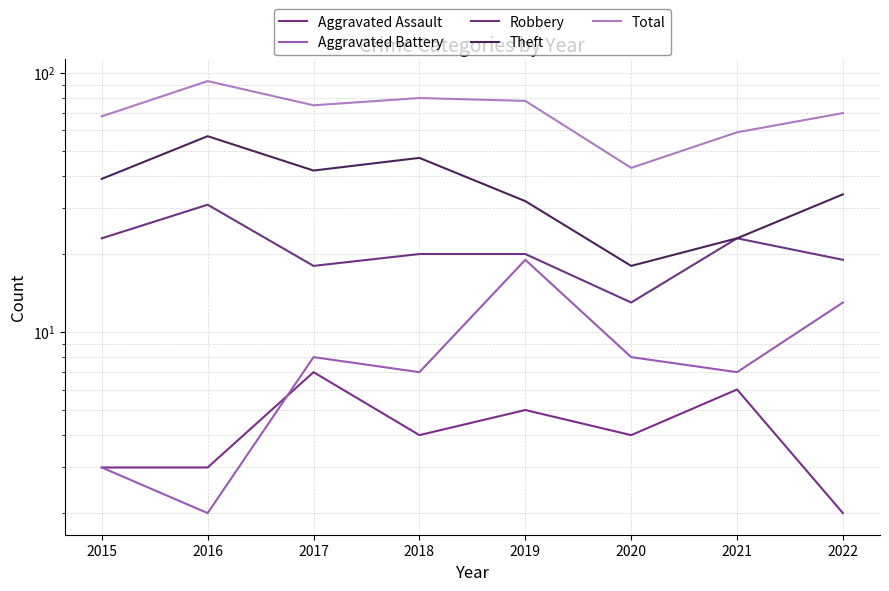

What are all the series names shown in the legend?

Aggravated Assault, Aggravated Battery, Robbery, Theft, Total